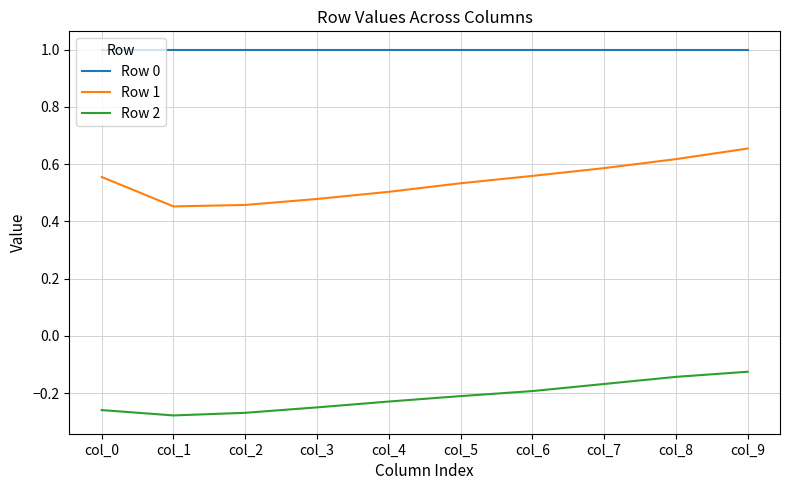

What is the difference between the Row 2 values at col_7 and col_2?

0.1